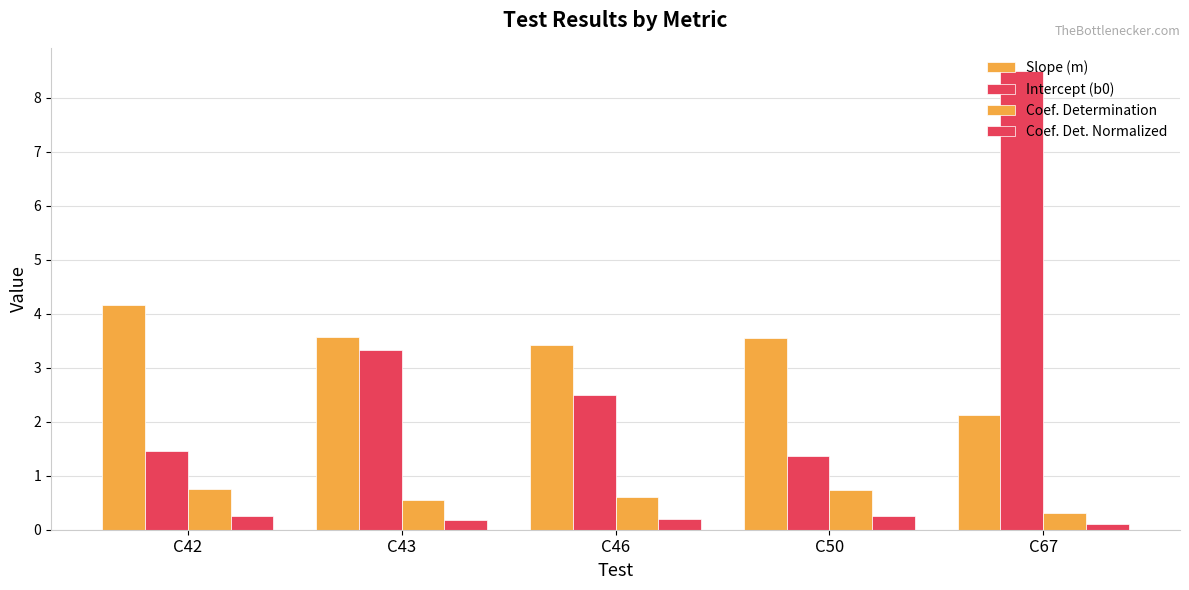

Is the value of Intercept (b0) at C43 greater than the value of Slope (m) at C43?

No